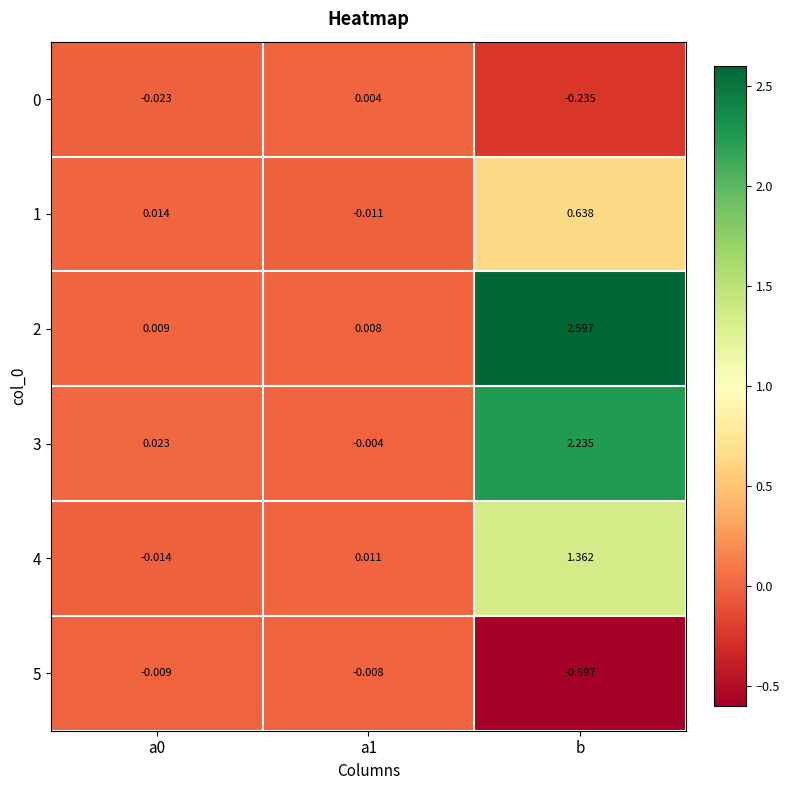

Which label corresponds to the smallest value in the chart?

b